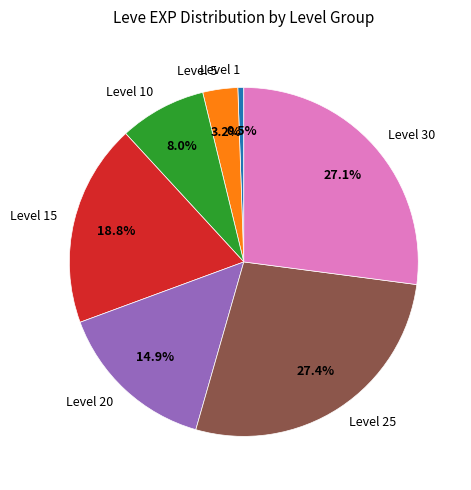

What portion of the pie excludes Level 20?

85.1%